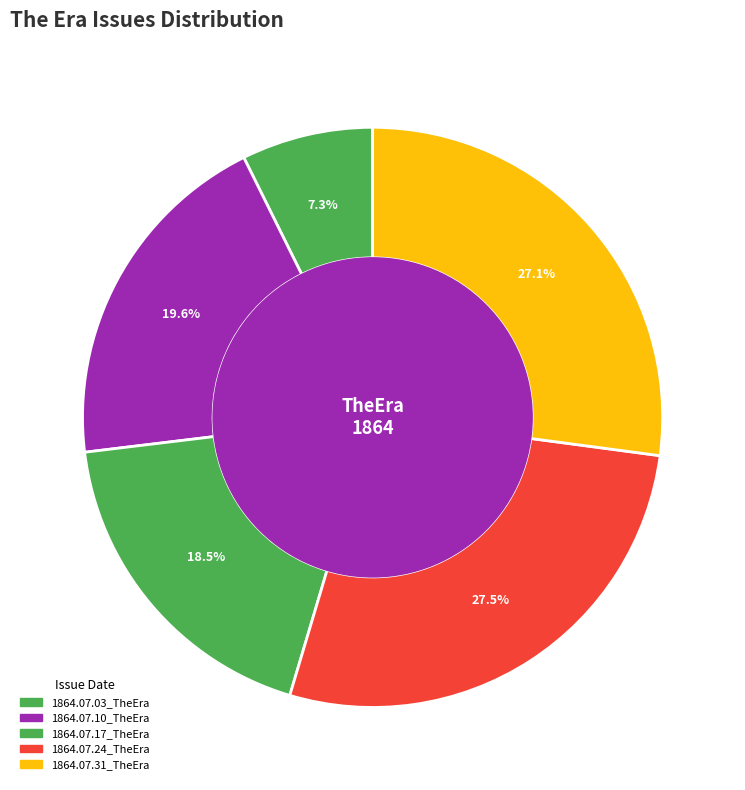

How many segments does this pie chart have?

5